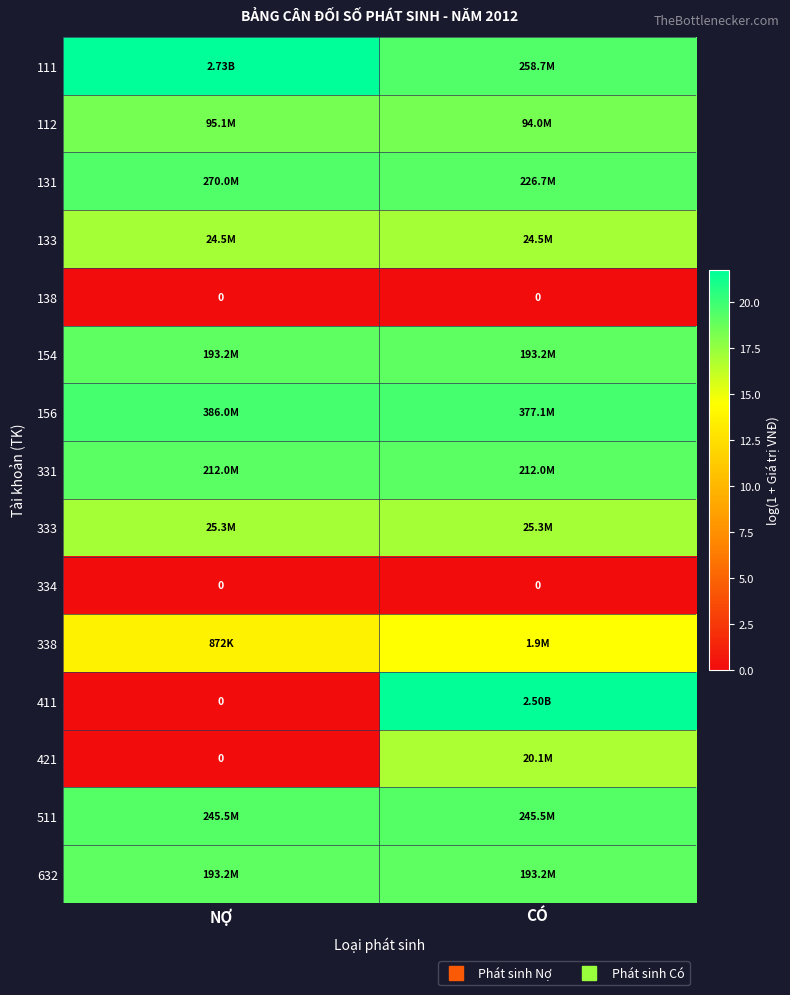

How many 112 values are between 18 and 19?

2